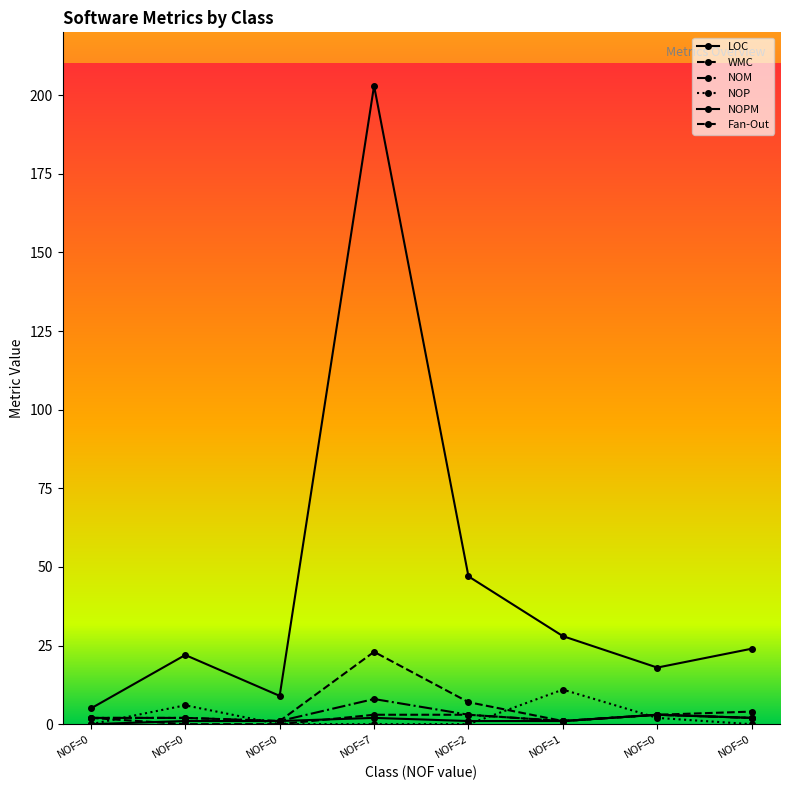

What is the approximate value of Fan-Out at NOF=0?

2